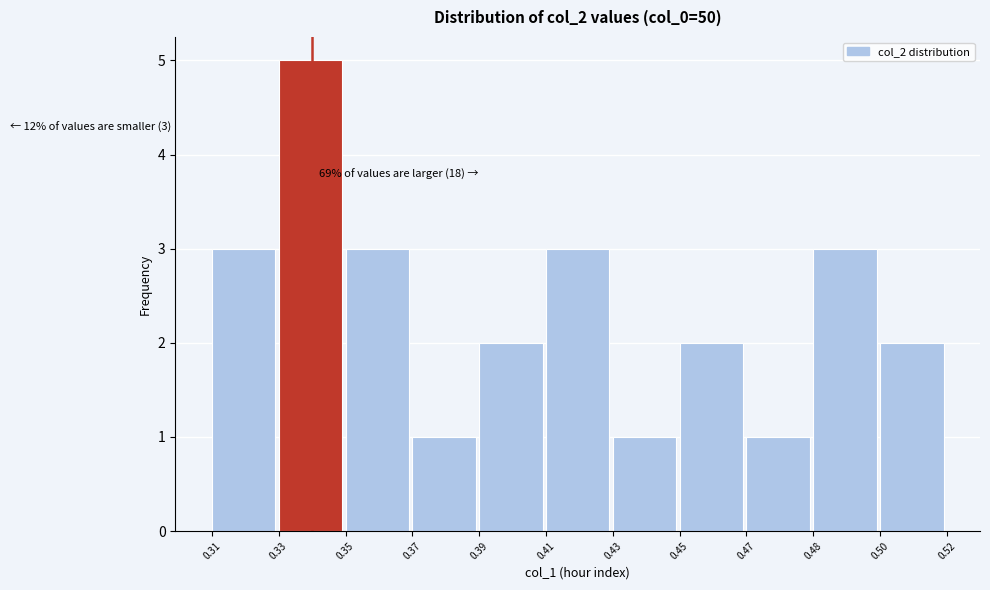

Reading right to left, transcribe all the data shown in this chart.

0.50=2	0.48=3	0.47=1	0.45=2	0.43=1	0.41=3	0.39=2	0.37=1	0.35=3	0.33=5	0.31=3